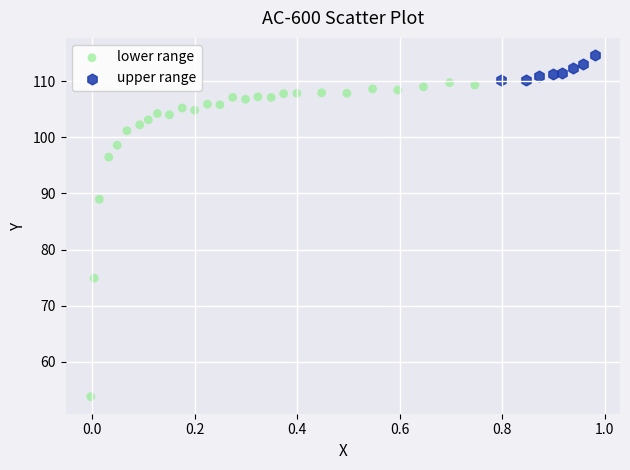

Which series reaches the minimum Y coordinate?

lower range